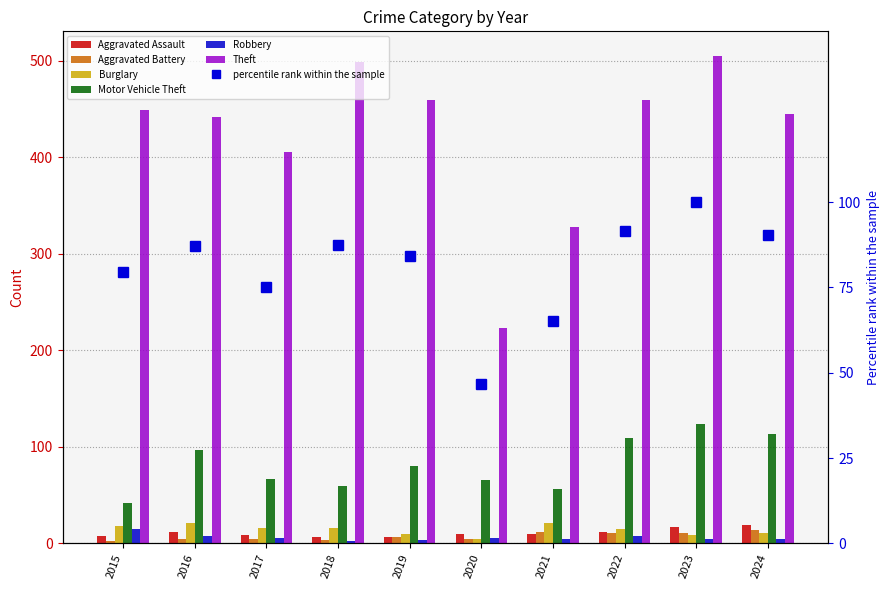

What is the minimum value shown in the chart?

3